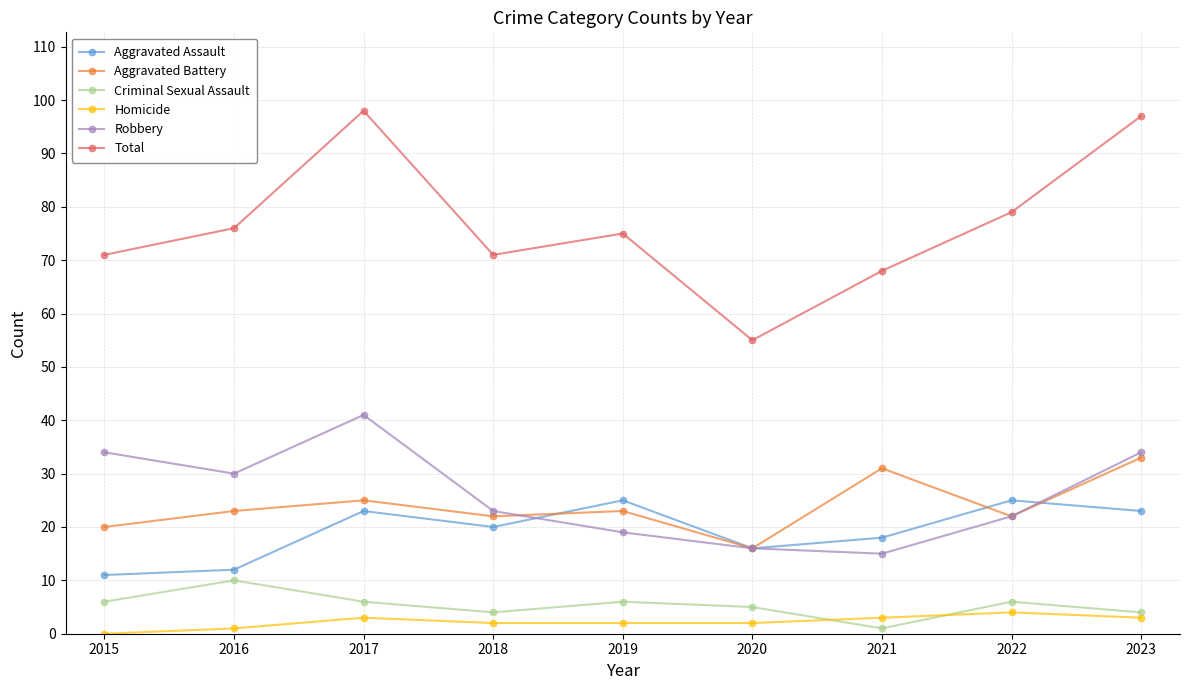

Which series has the largest total across all categories?

Total